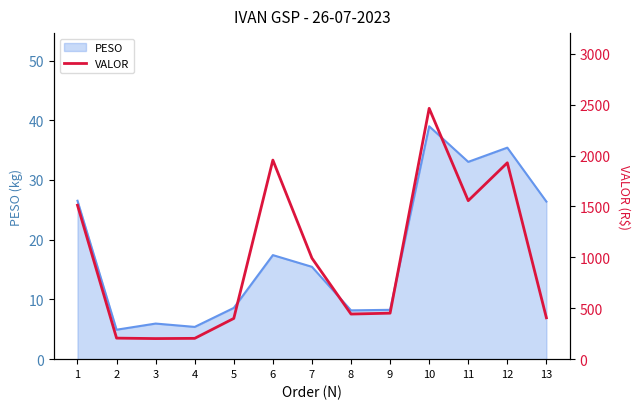

Reading left to right, list all the values displayed in this chart.

1=1511.9	2=206.6	3=202.1	4=204.3	5=400.1	6=1954.8	7=991.6	8=442.9	9=451.7	10=2463.0	11=1556.3	12=1928.4	13=406.3